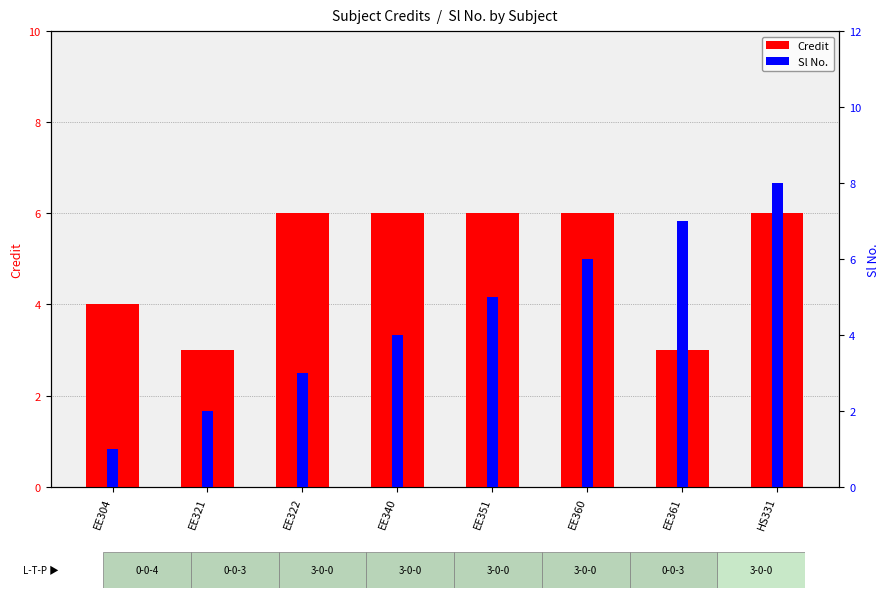

Which has a higher value, EE360 or EE361?

EE360